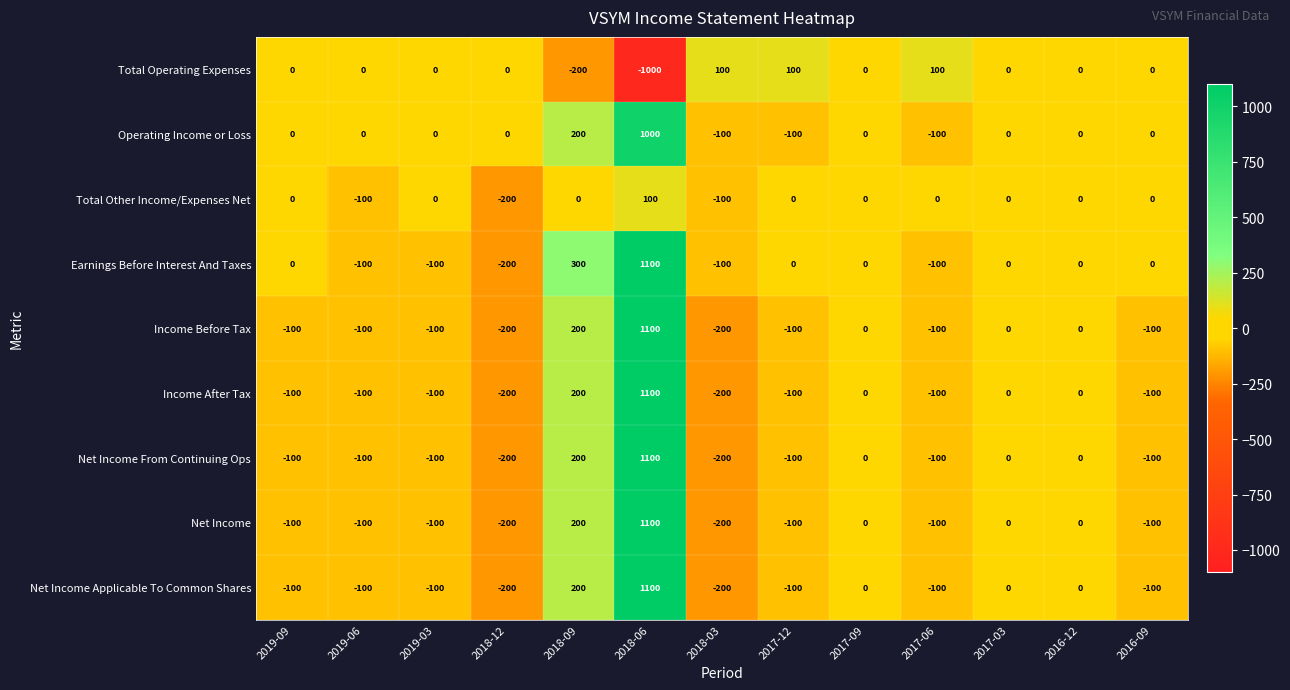

At how many categories does at least one series exceed 41?

5